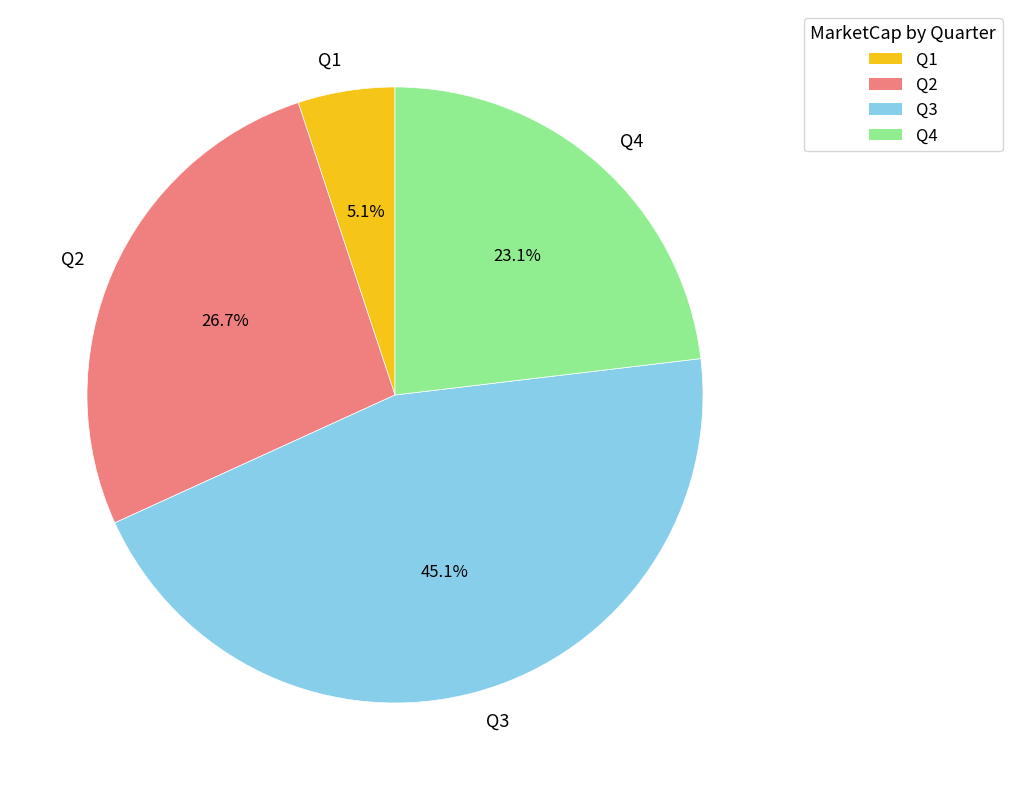

Is there any slice that represents more than half of the pie?

No